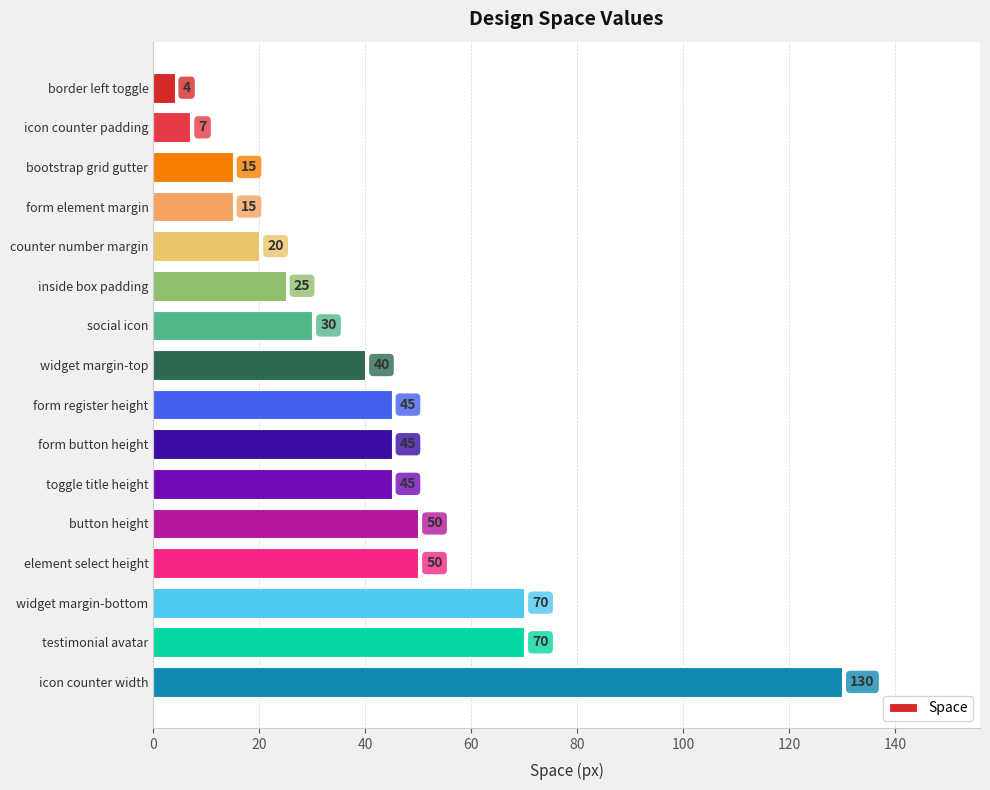

How many series are shown in this chart?

1